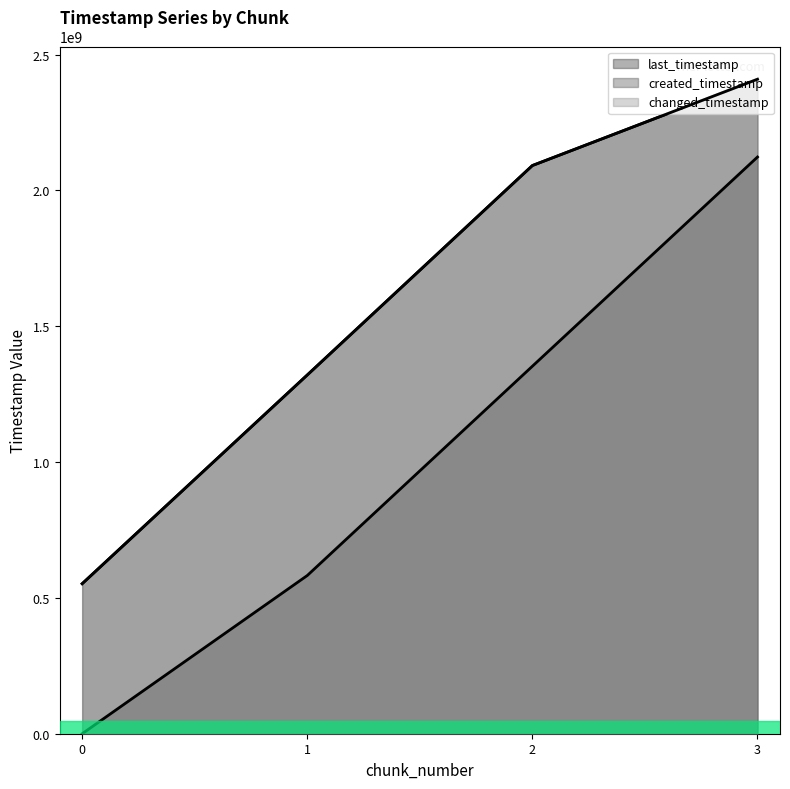

What is the minimum value for changed_timestamp?

552275937